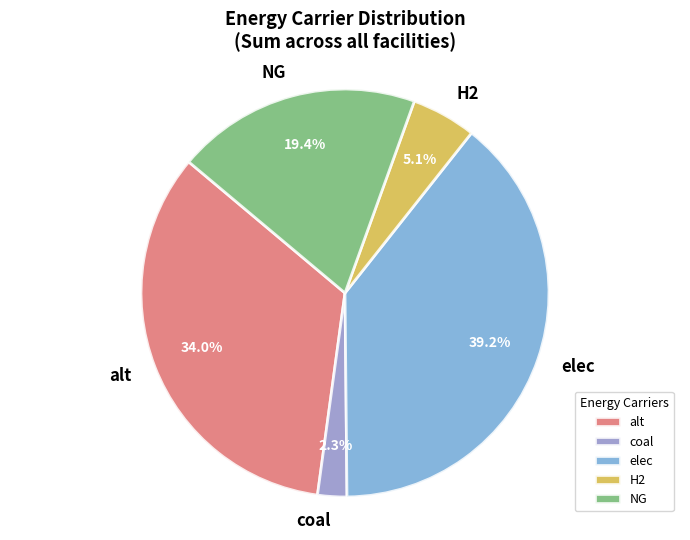

What percentage do NG and elec together represent?

58.6%